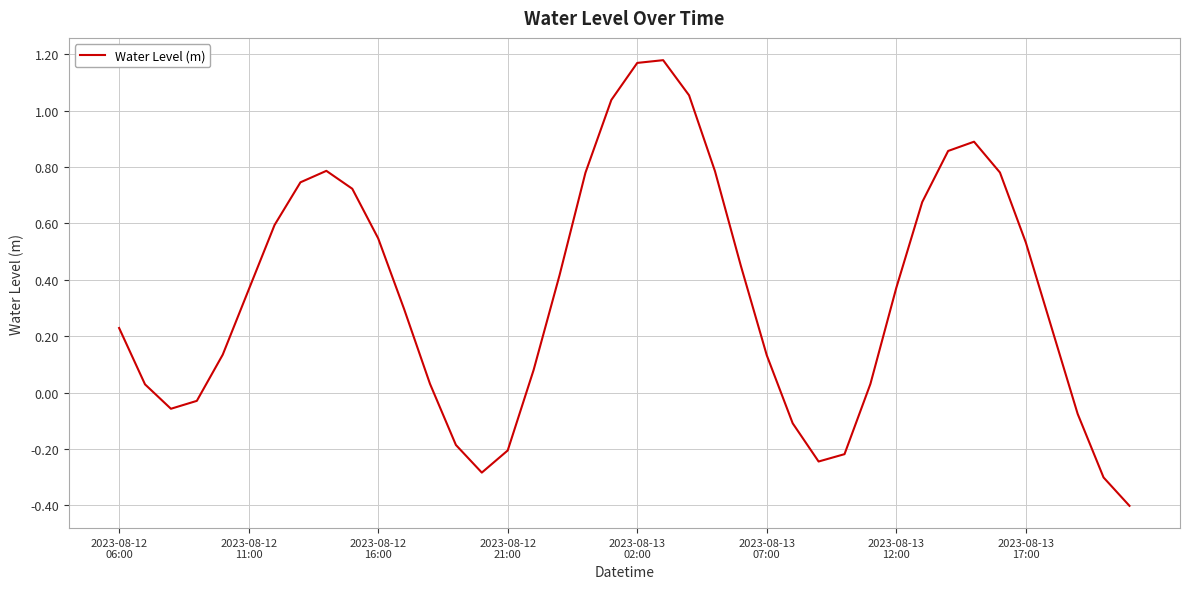

What is the difference between the maximum and minimum values?

1.6